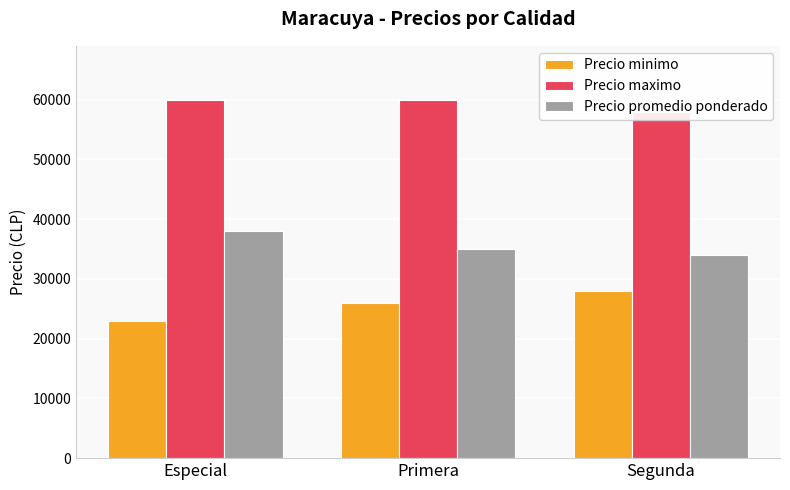

How many groups of bars are there?

3